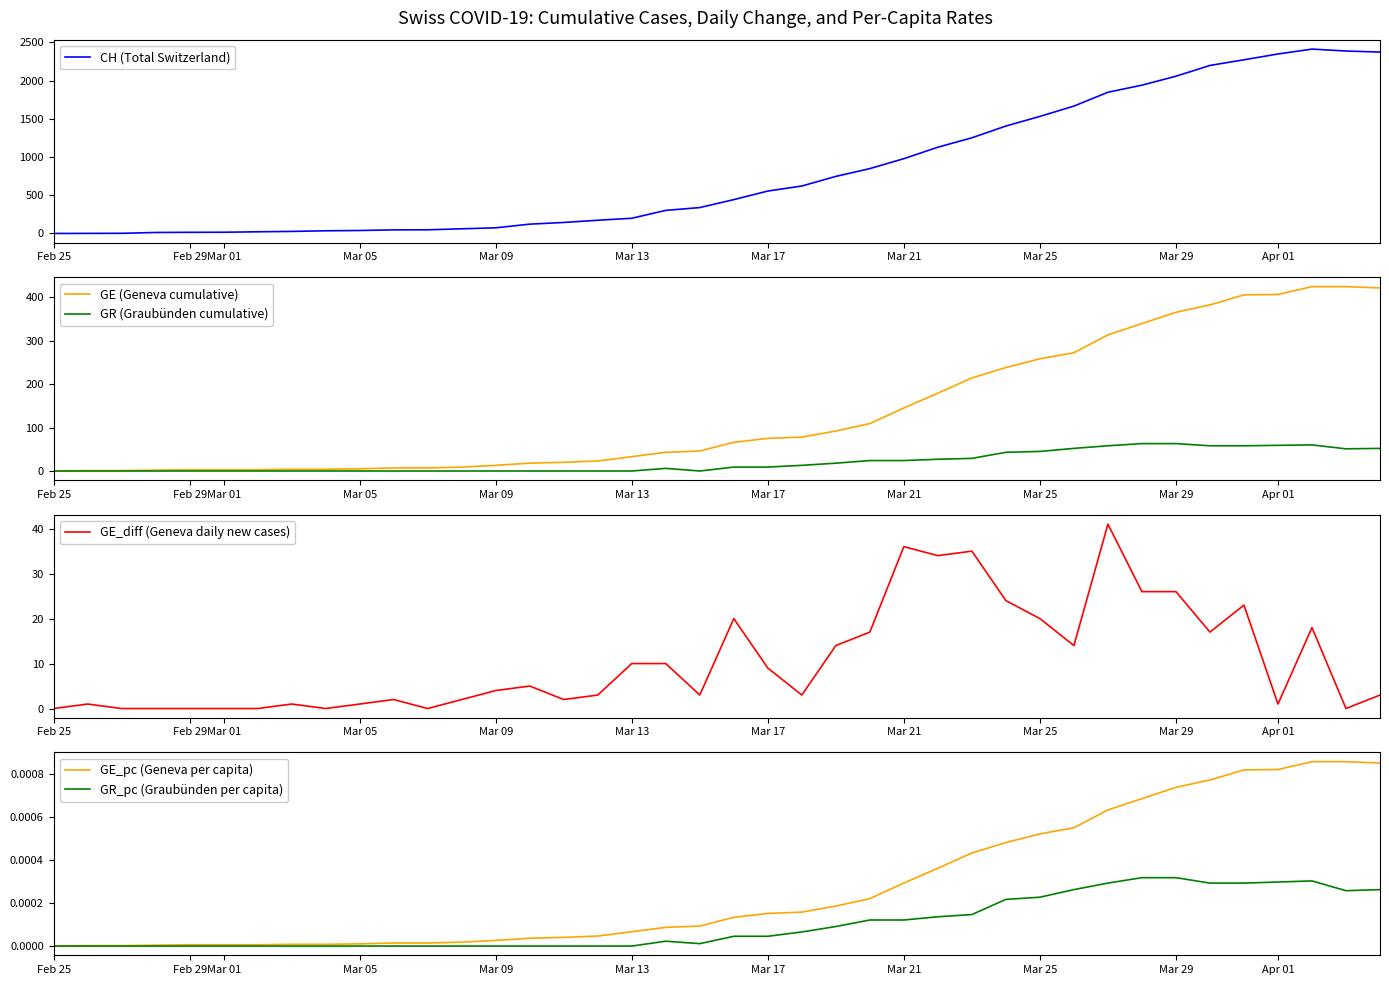

The value of GR_pc (Graubünden per capita) at Feb 29 is 0.0. True or false?

True